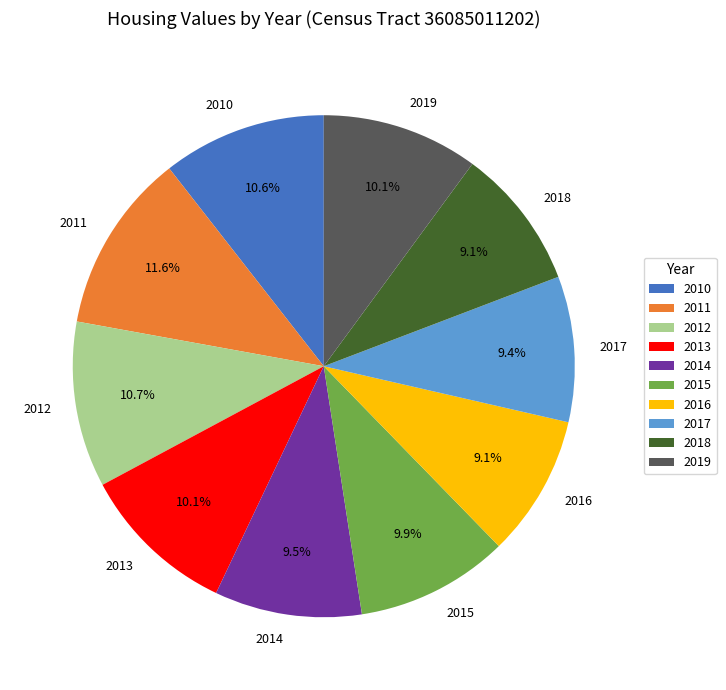

Approximately how many times larger is the value at 2013 compared to 2010?

1.0